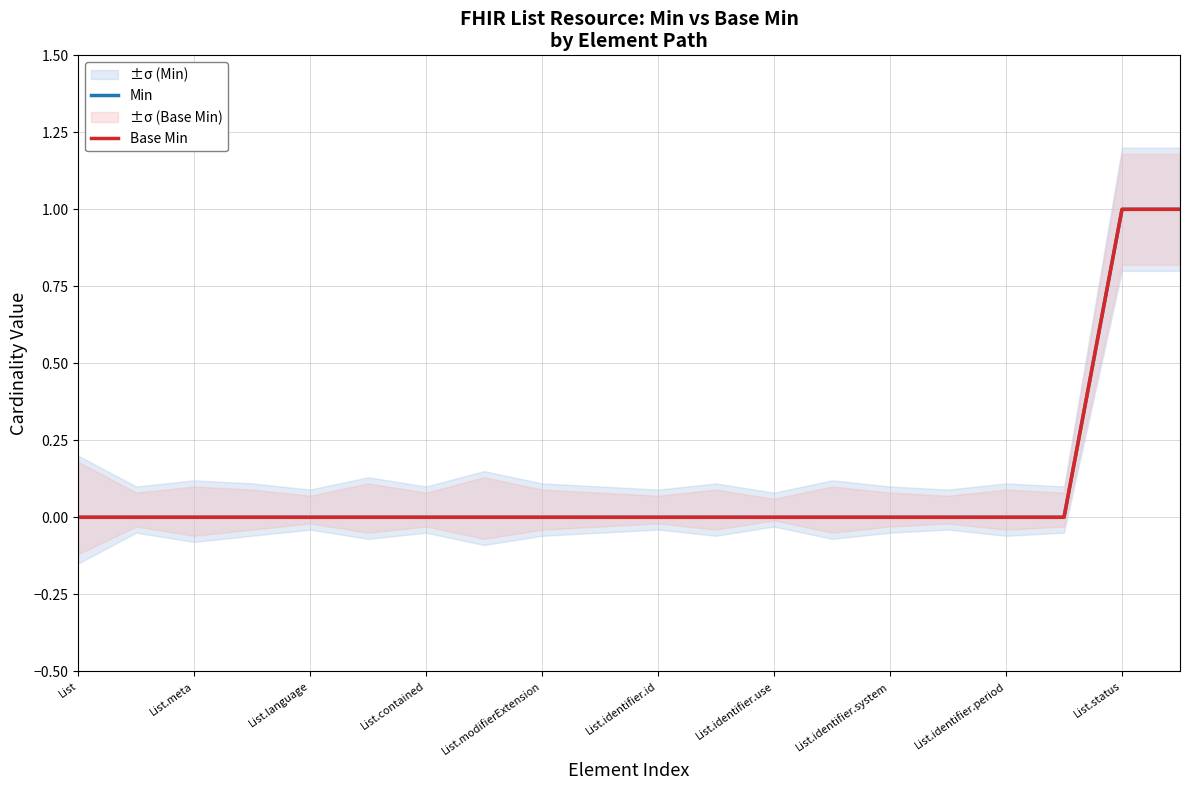

What are all the series names shown in the legend?

Min, Base Min